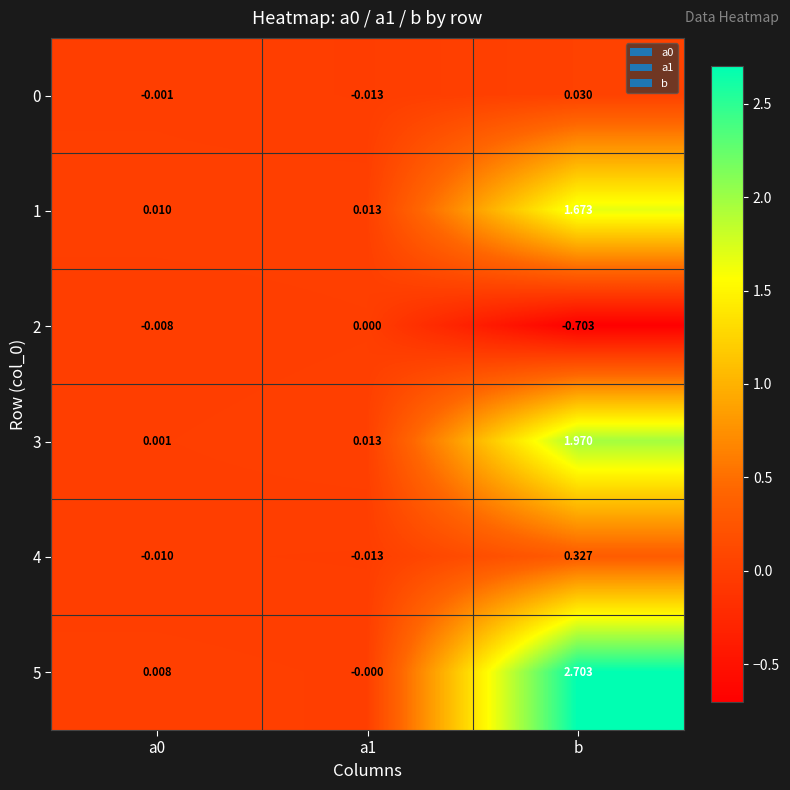

Where does the 0 series first go above 0?

b